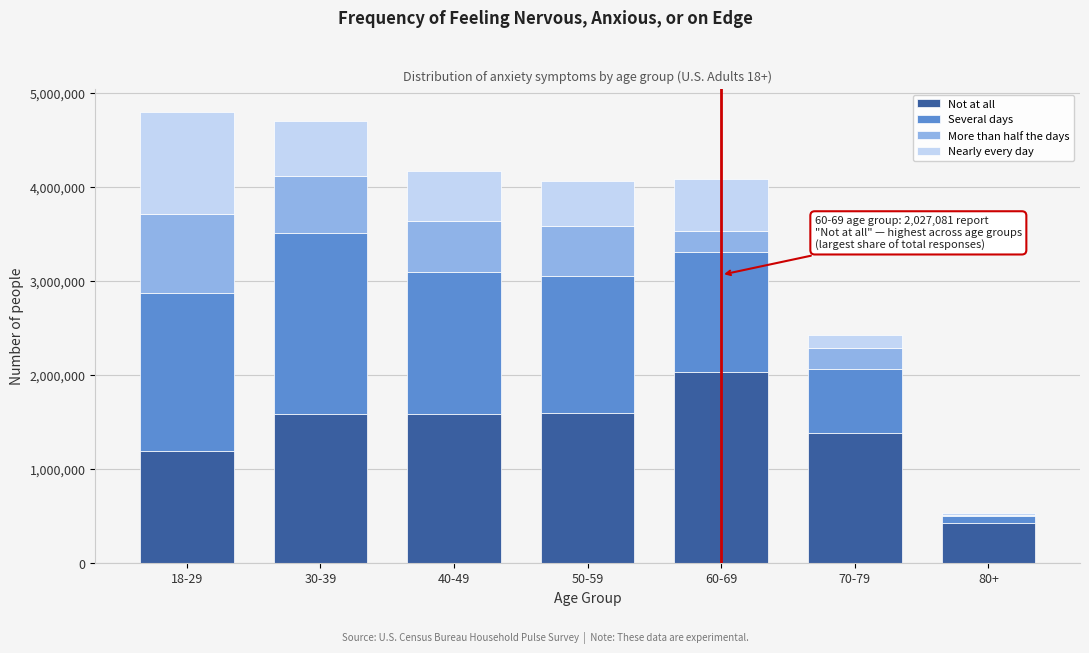

What is the highest value of the Not at all series?

2027081